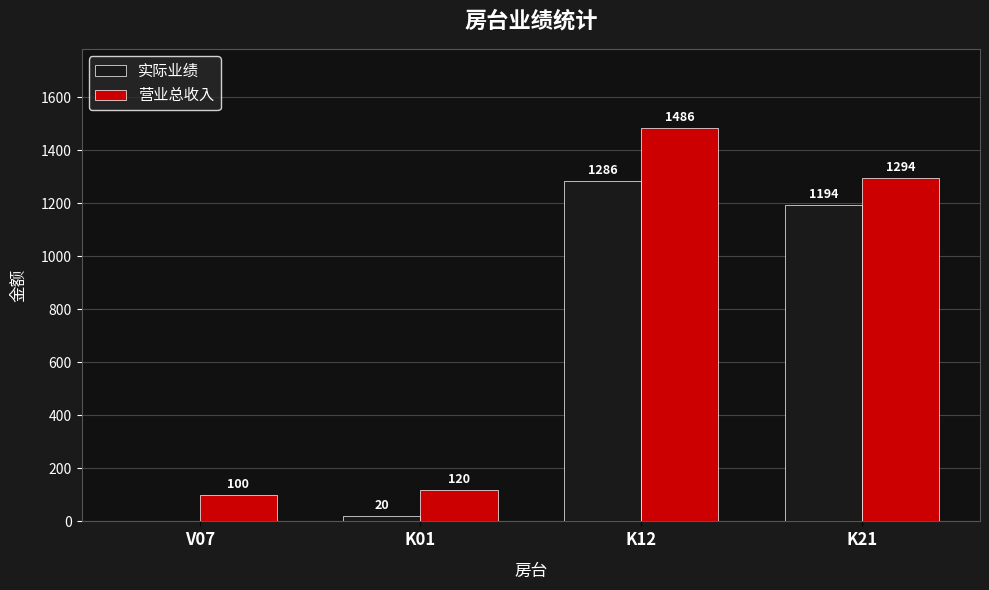

What is the total value across all series at K01?

140